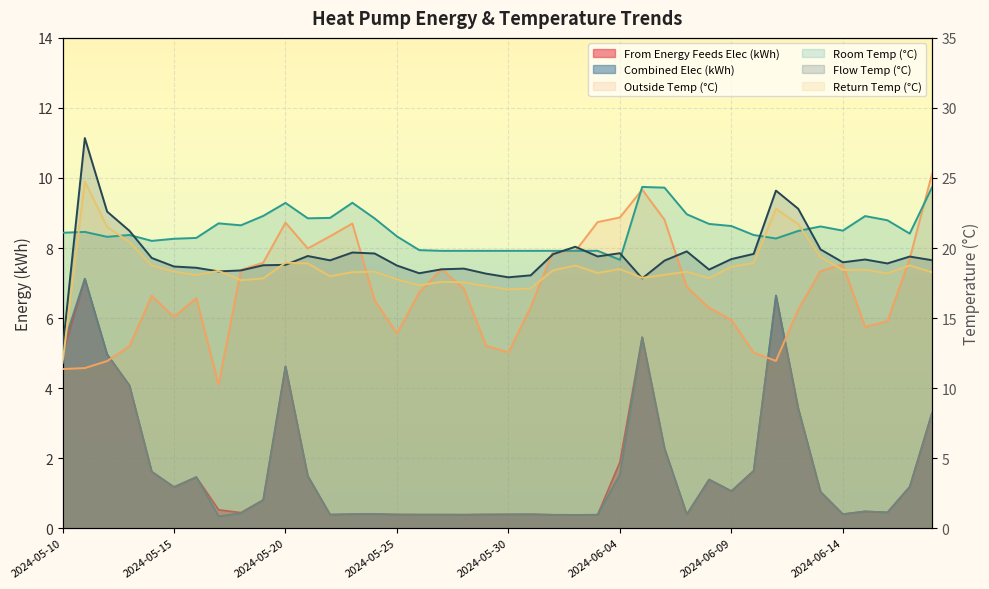

At how many categories does at least one series exceed 22?

16